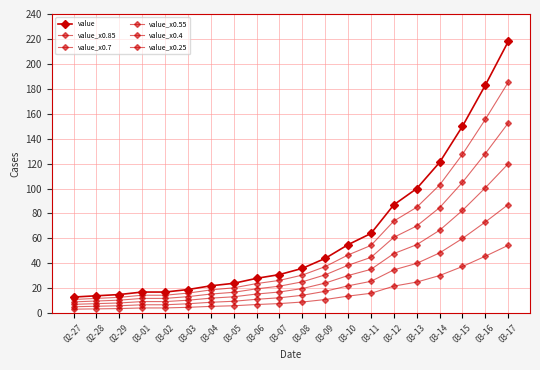

How many data points in value_x0.85 are above 30?

10